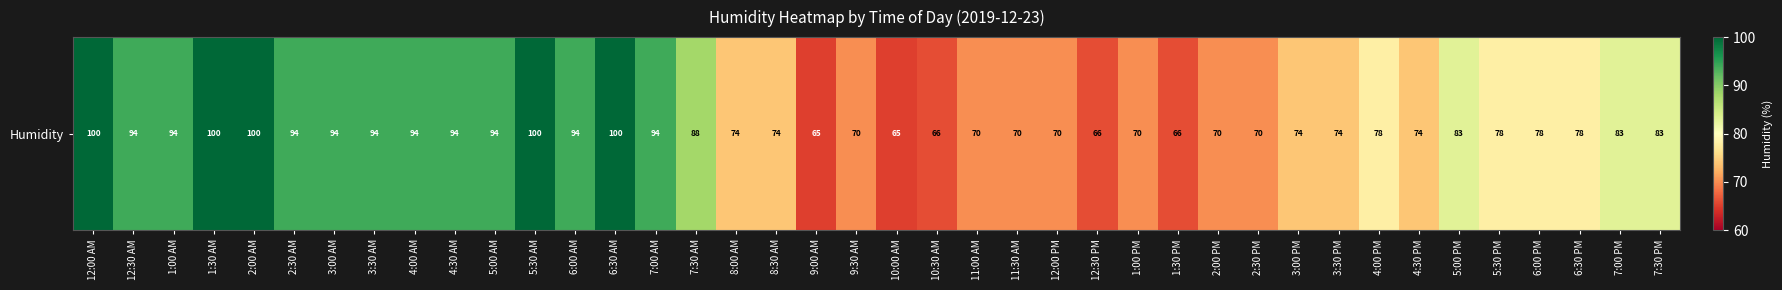

Rank the categories by value from highest to lowest.

12:00 AM, 1:30 AM, 2:00 AM, 5:30 AM, 6:30 AM, 12:30 AM, 1:00 AM, 2:30 AM, 3:00 AM, 3:30 AM, 4:00 AM, 4:30 AM, 5:00 AM, 6:00 AM, 7:00 AM, 7:30 AM, 5:00 PM, 7:00 PM, 7:30 PM, 4:00 PM, 5:30 PM, 6:00 PM, 6:30 PM, 8:00 AM, 8:30 AM, 3:00 PM, 3:30 PM, 4:30 PM, 9:30 AM, 11:00 AM, 11:30 AM, 12:00 PM, 1:00 PM, 2:00 PM, 2:30 PM, 10:30 AM, 12:30 PM, 1:30 PM, 9:00 AM, 10:00 AM